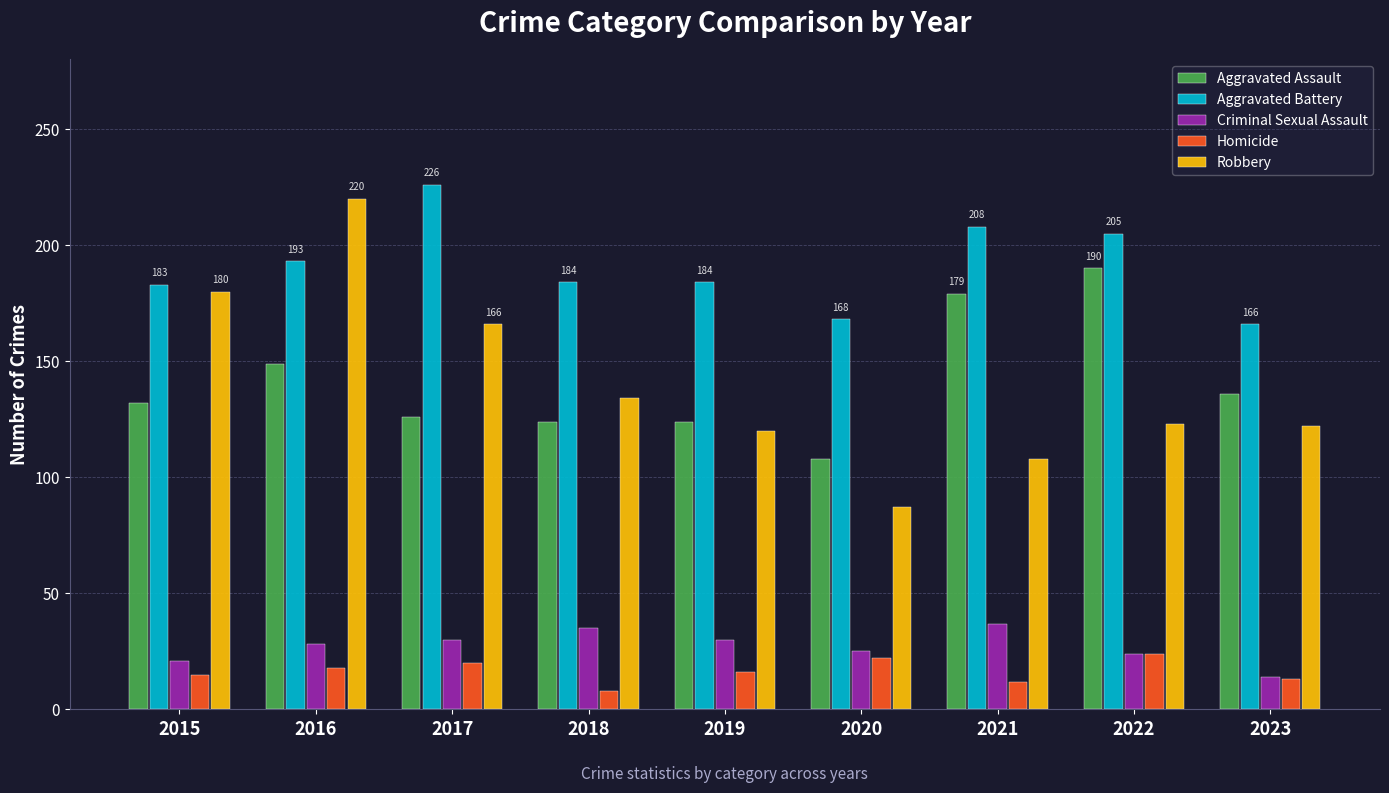

What are all the series names shown in the legend?

Aggravated Assault, Aggravated Battery, Criminal Sexual Assault, Homicide, Robbery